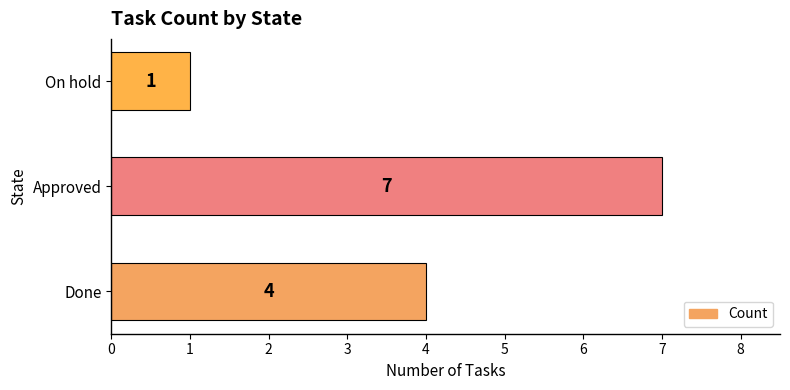

Reading bottom to top, extract all data points from this chart.

4	7	1